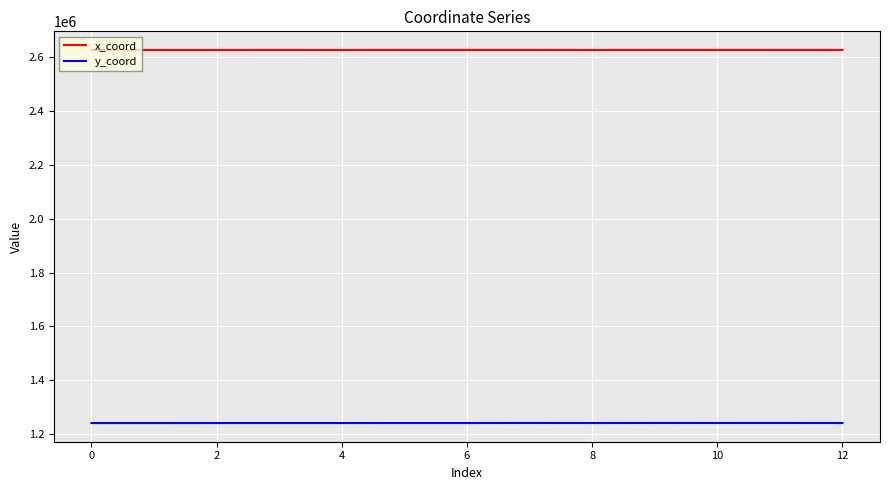

What is the minimum value shown in the chart?

1240625.7